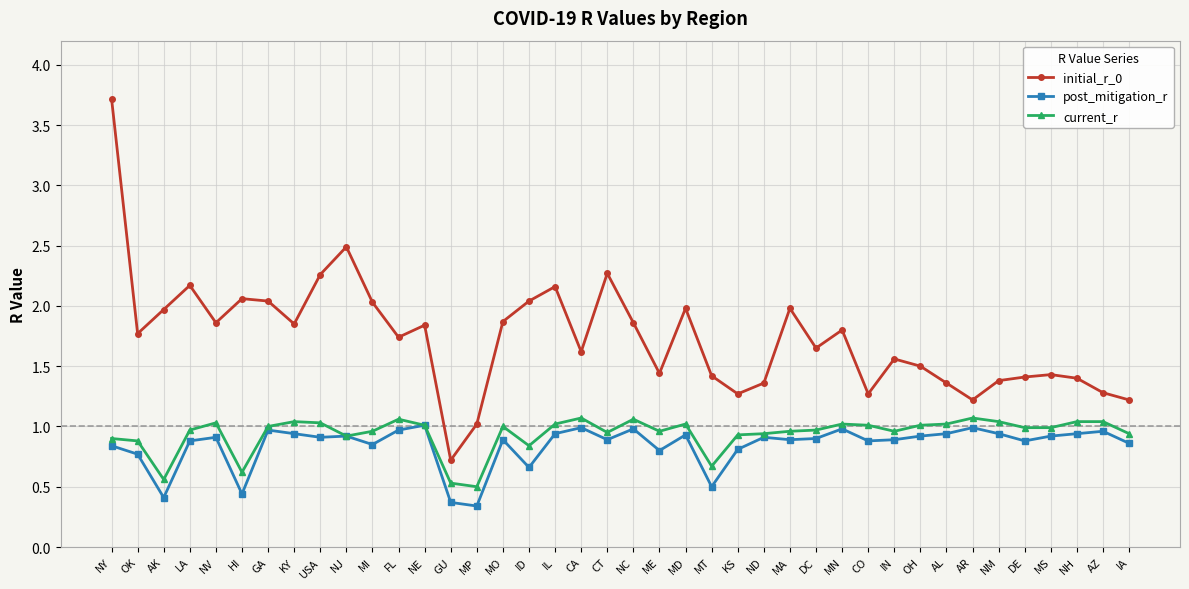

At how many categories does at least one series exceed 1?

39